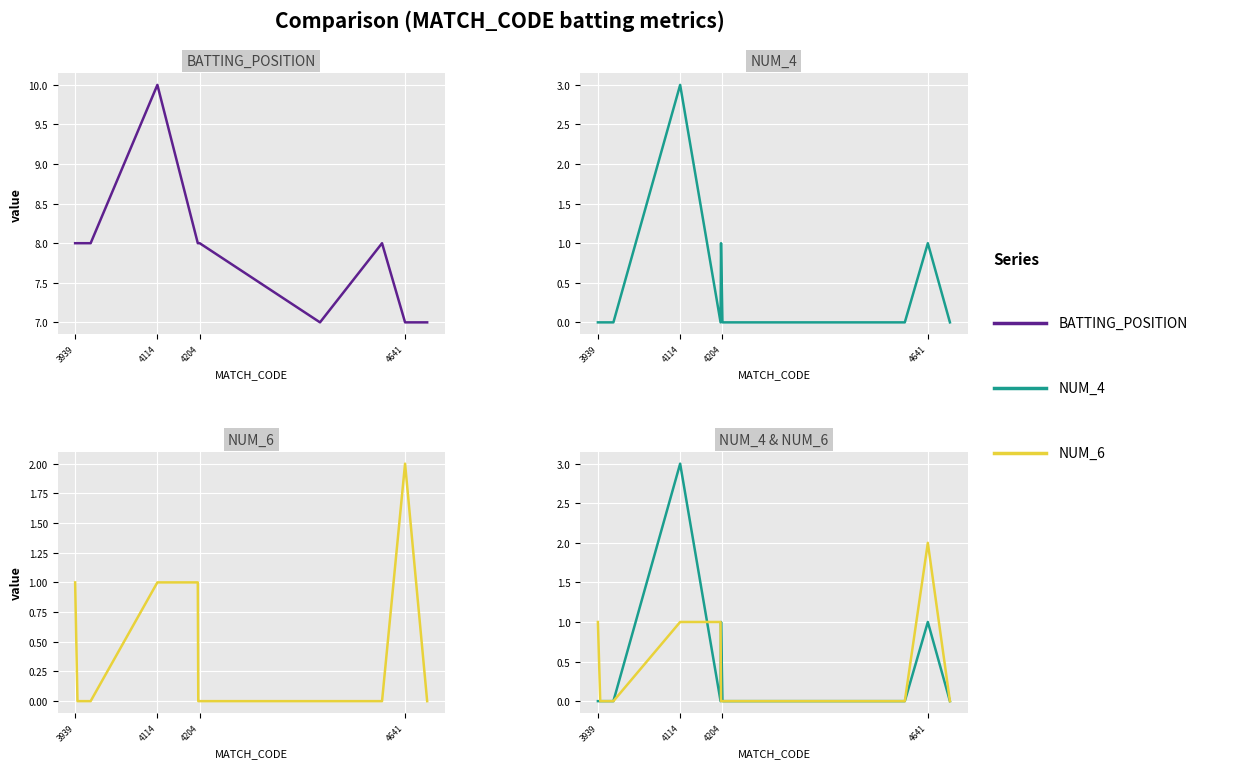

How many times do NUM_6 and NUM_4 cross each other?

2